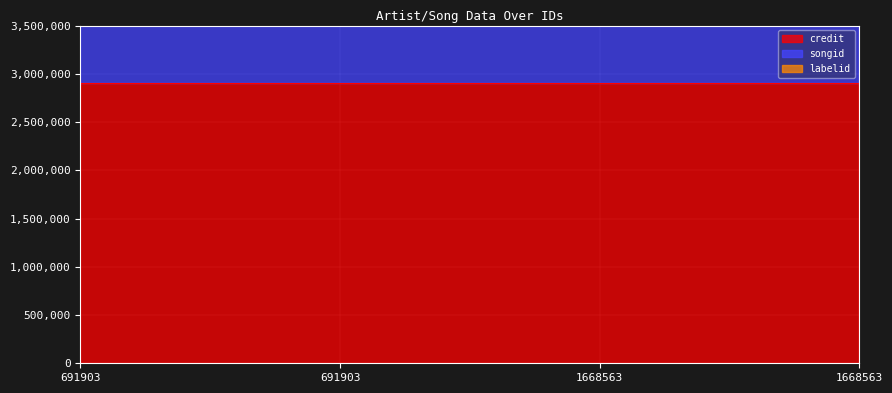

Reading right to left, what are all the values shown in this chart?

credit: 1668563=2900897	1668563=2900897	691903=2900897	691903=2900897
songid: 1668563=2574430	1668563=2574430	691903=2574430	691903=2574430
labelid: 1668563=6234	1668563=6234	691903=6234	691903=6234